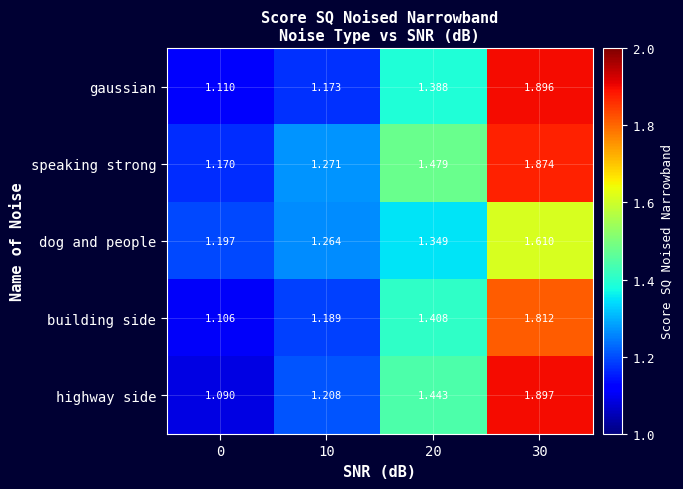

Which series has the largest total across all categories?

speaking strong